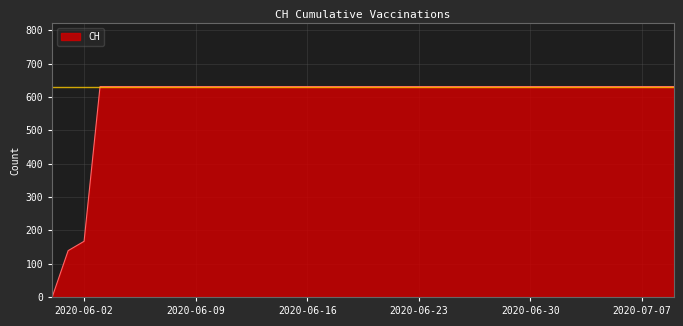

Reading left to right, what are all the values shown in this chart?

0	139	167	631	631	631	631	631	631	631	631	631	631	631	631	631	631	631	631	631	631	631	631	631	631	631	631	631	631	631	631	631	631	631	631	631	631	631	631	631